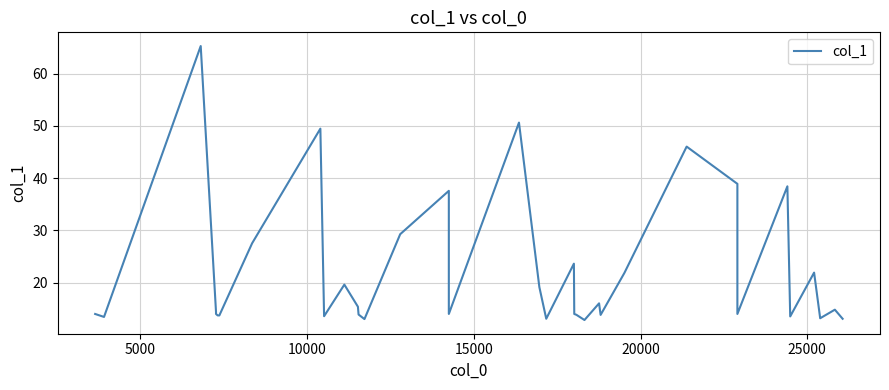

How many data points are above 14?

18